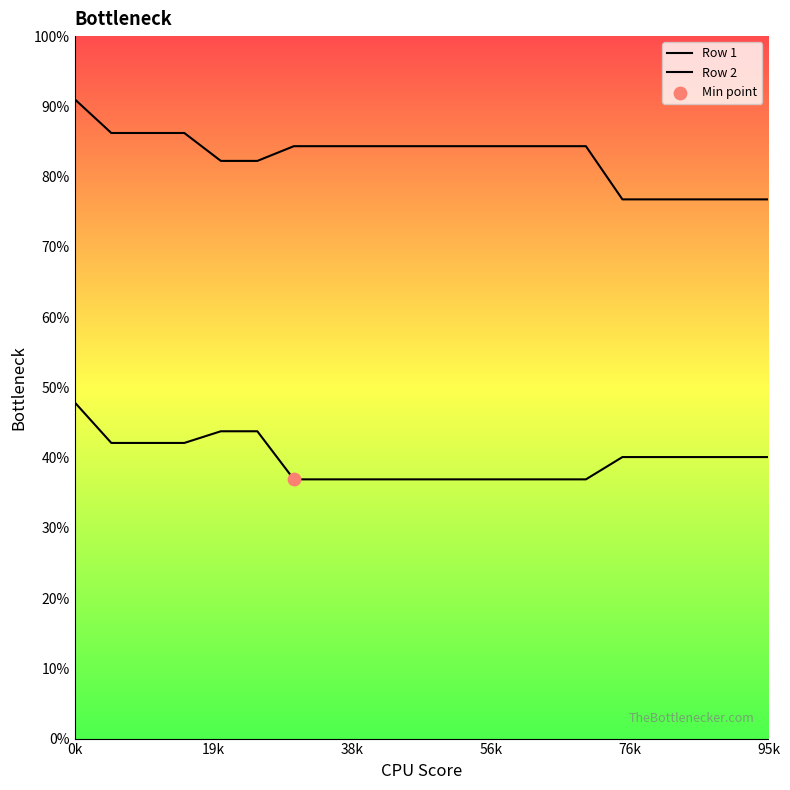

Which series has the largest total across all categories?

Row 2